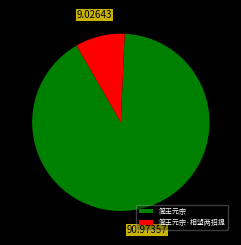

Which category has the smallest portion of the pie?

简王元宗·相望两招提